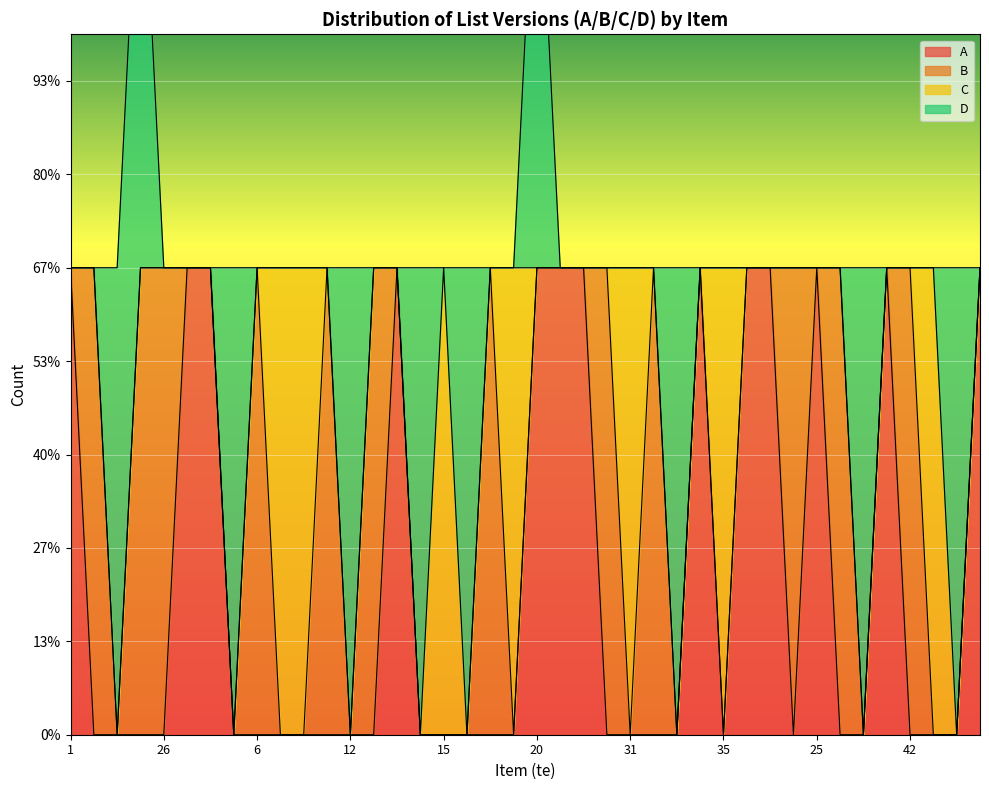

How many times do A and C cross each other?

3